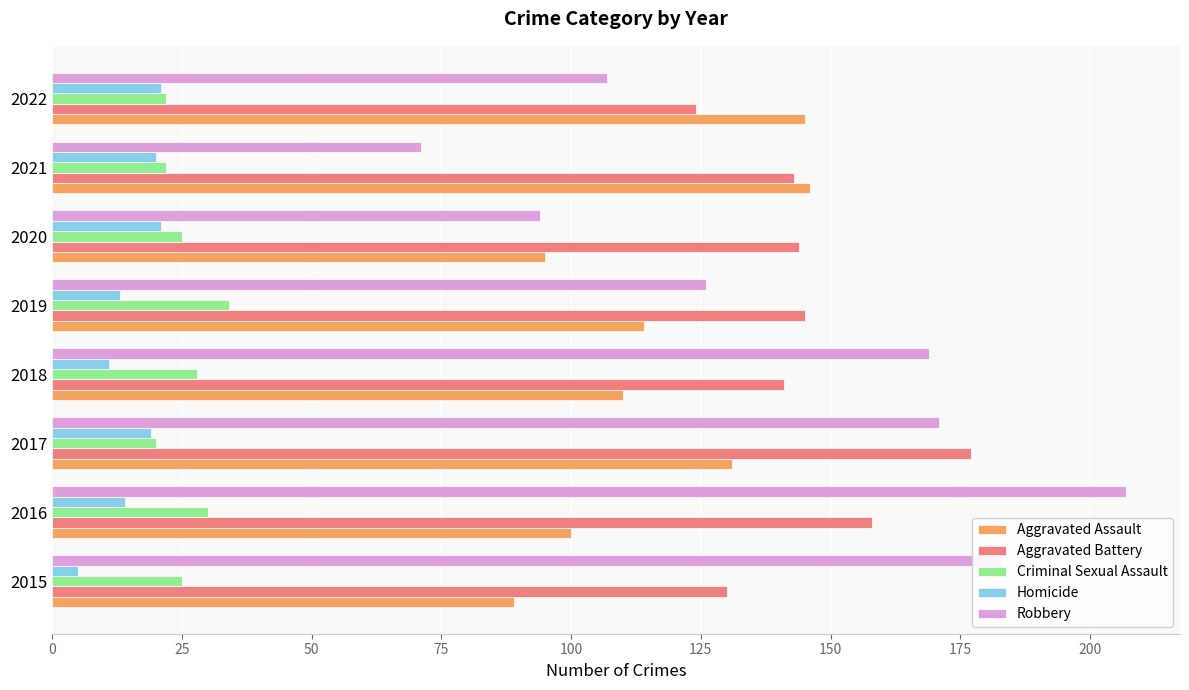

What is the difference between the highest and lowest values at 2019?

132